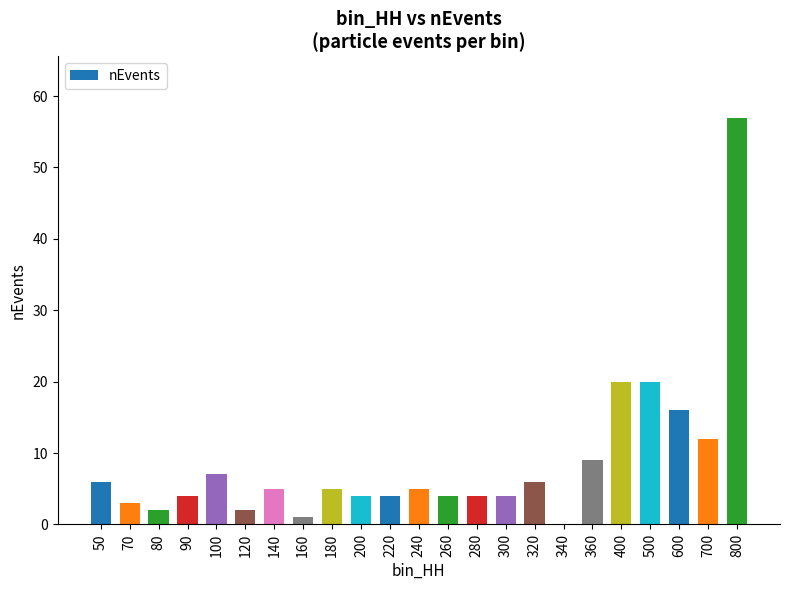

Approximately how many times larger is the value at 360 compared to 120?

4.5